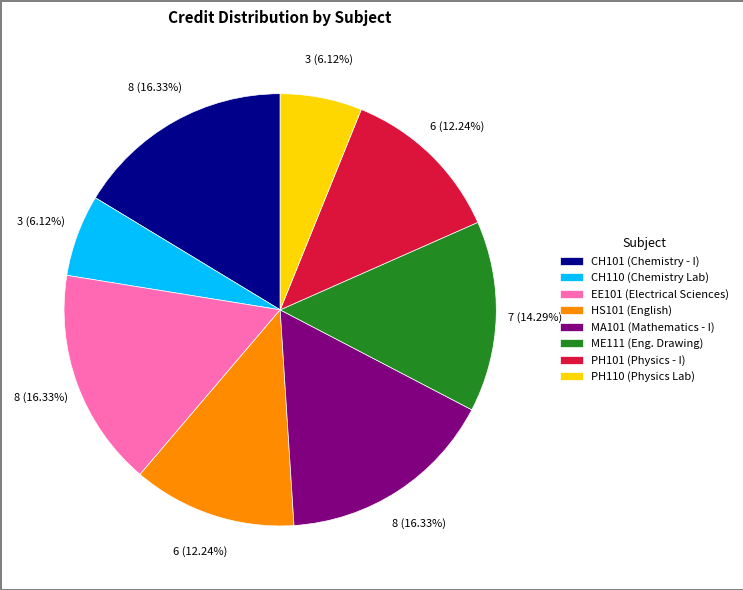

Is it true that HS101 is 12% of the pie?

True